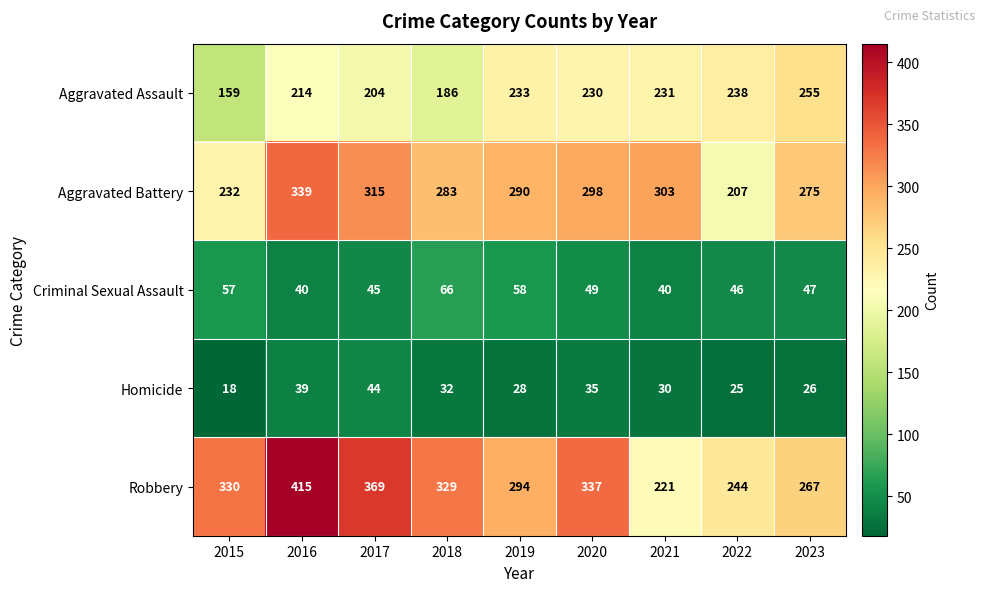

What is the difference between the Homicide values at 2015 and 2022?

7